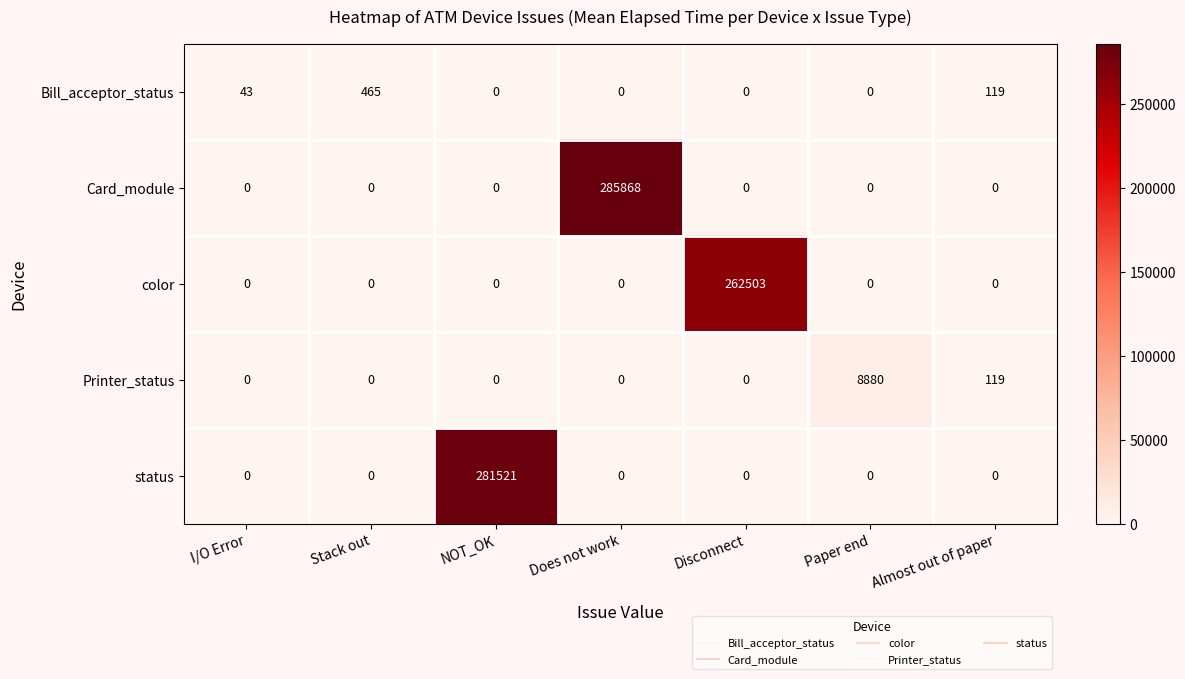

What is the difference between the Printer_status values at Paper end and Disconnect?

8880